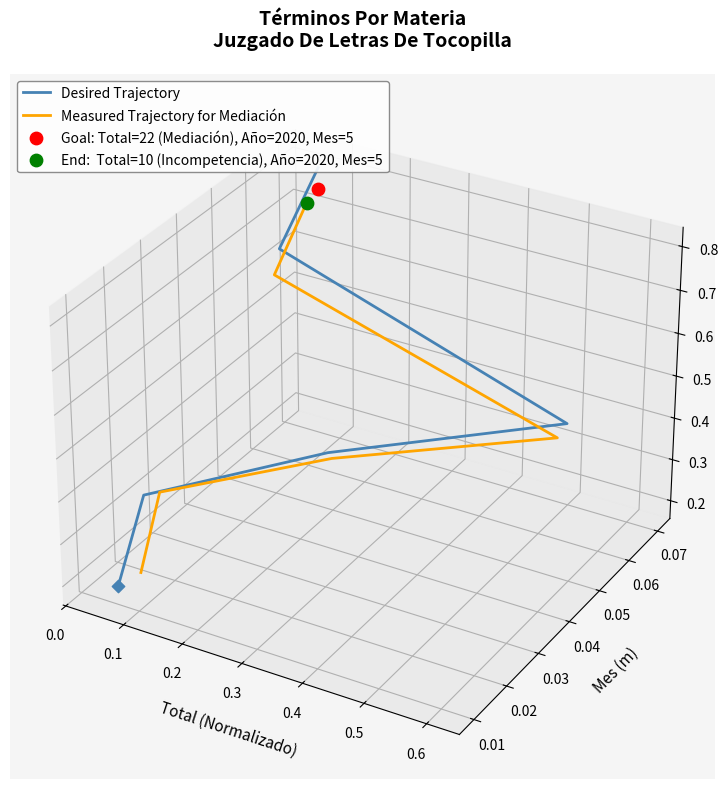

At how many categories does at least one series exceed 0?

2